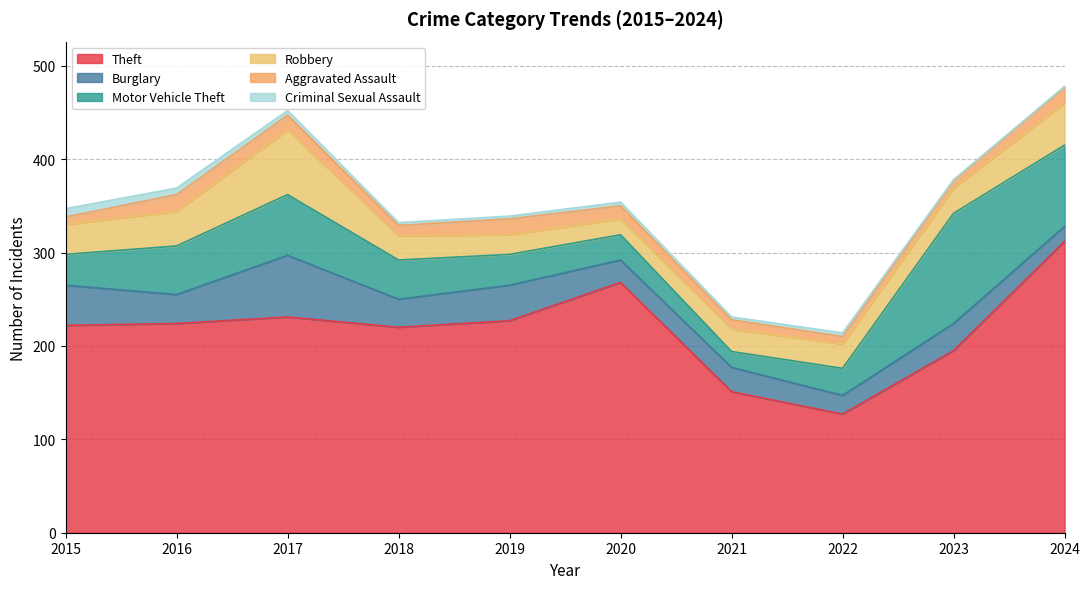

Which category has the lowest value in the Criminal Sexual Assault series?

2023